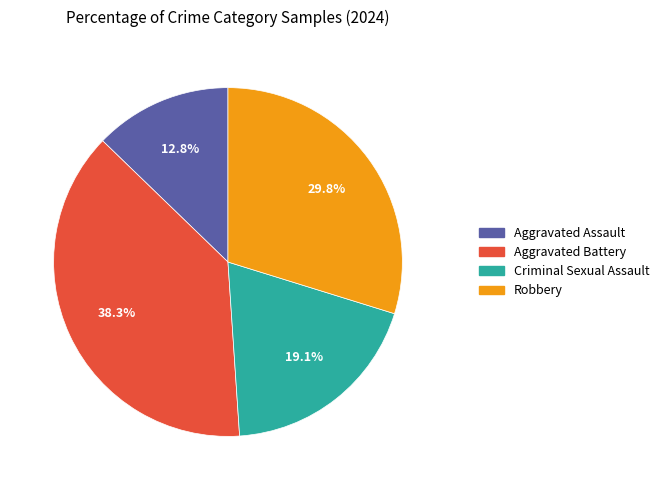

To the nearest percent, what is the difference between the Robbery and Aggravated Assault slice percentages?

17%